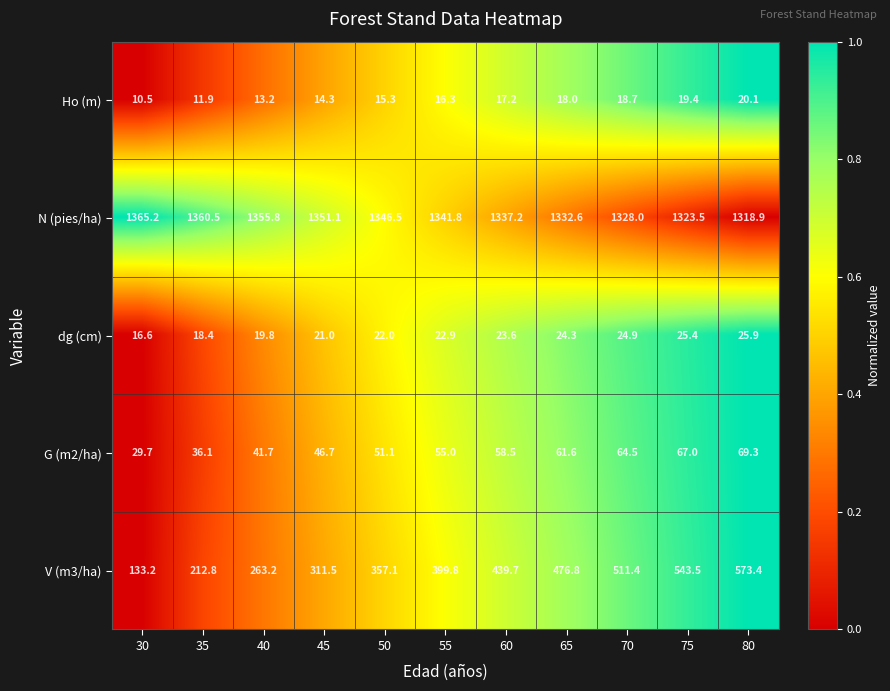

Rank the series at 75 from lowest to highest value.

Ho (m), dg (cm), G (m2/ha), V (m3/ha), N (pies/ha)